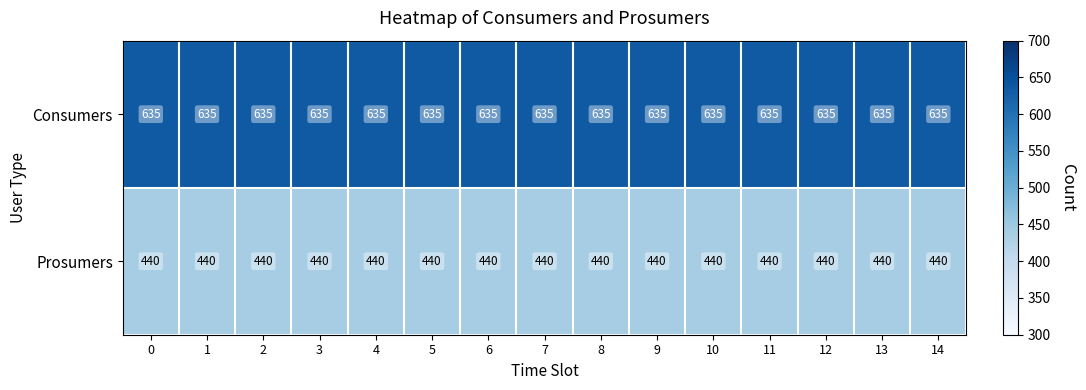

Is the value of Prosumers at 6 greater than the value of Consumers at 12?

No